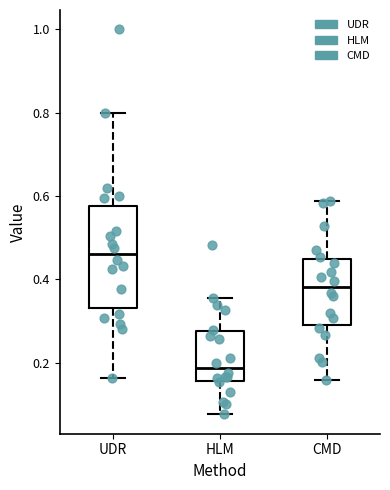

Reading left to right, transcribe this box plot: for each box, give where its median line is, the range the box spans, and where its two whiskers end, as read against the y-axis. The values are not printed on the chart, so give them approximately, as read against the axis.

UDR: median 0.46, box 0.34 to 0.58, whiskers 0.16 to 0.80
HLM: median 0.18, box 0.16 to 0.28, whiskers 0.08 to 0.36
CMD: median 0.38, box 0.30 to 0.44, whiskers 0.16 to 0.58